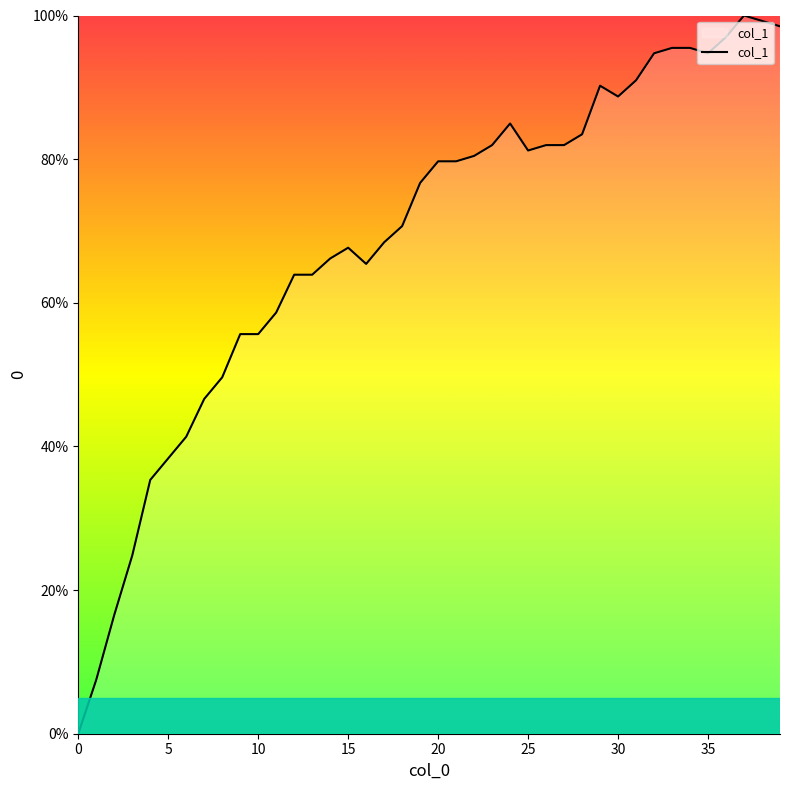

Does the chart display data point markers on the line(s)?

No